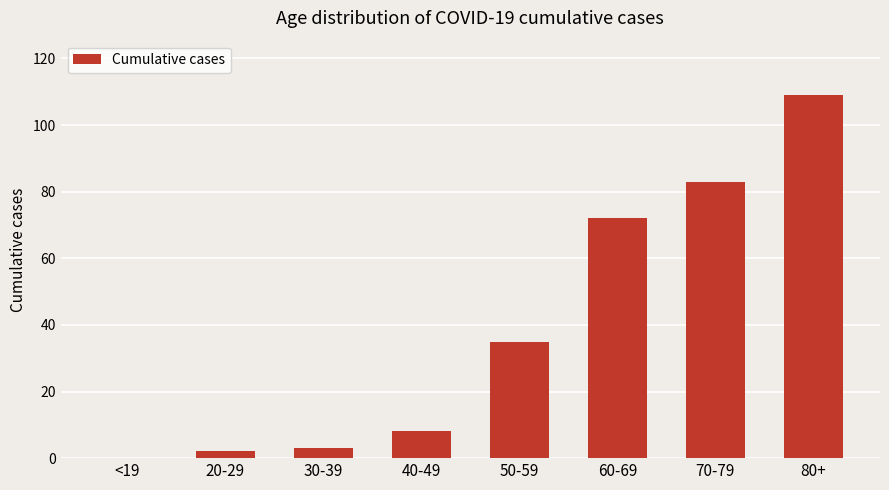

What is the approximate value at 40-49?

8